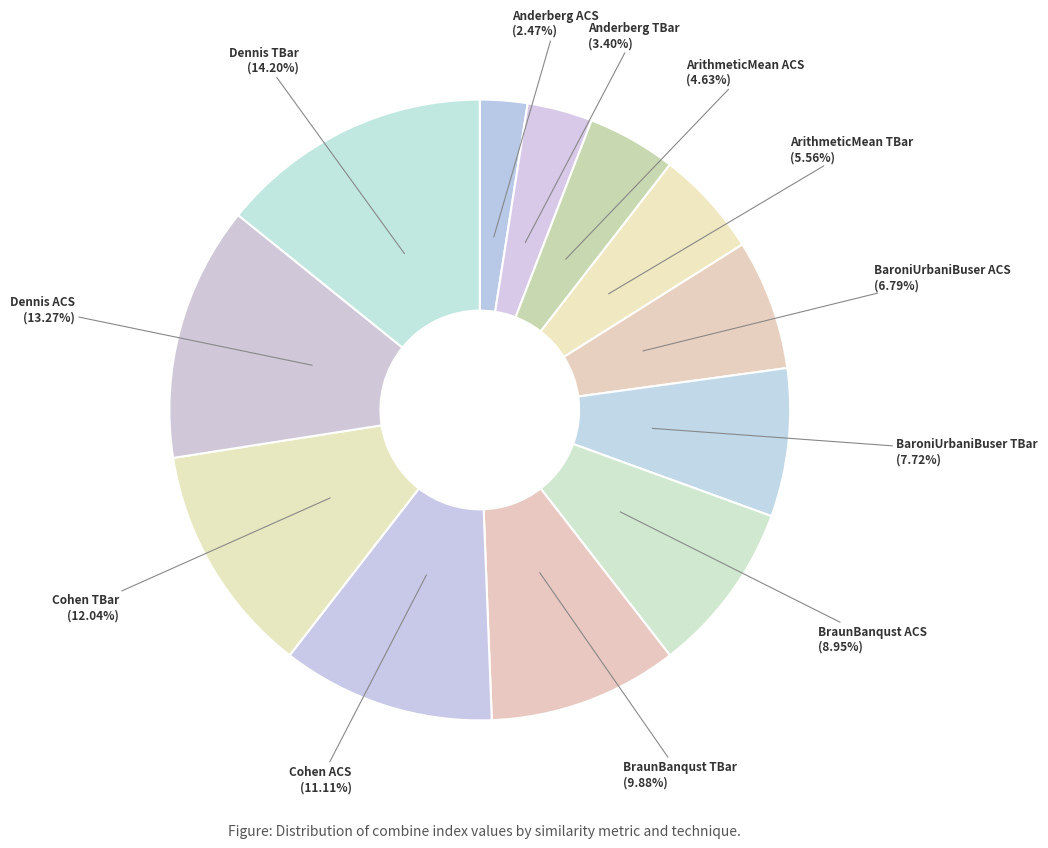

Combined, do Anderberg TBar and Cohen TBar account for over 50%?

No